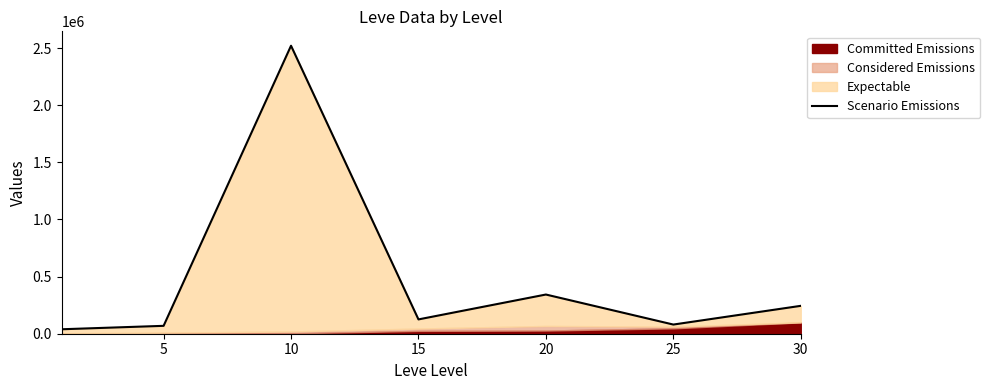

True or false: the data has more than 0 interior local peaks.

True